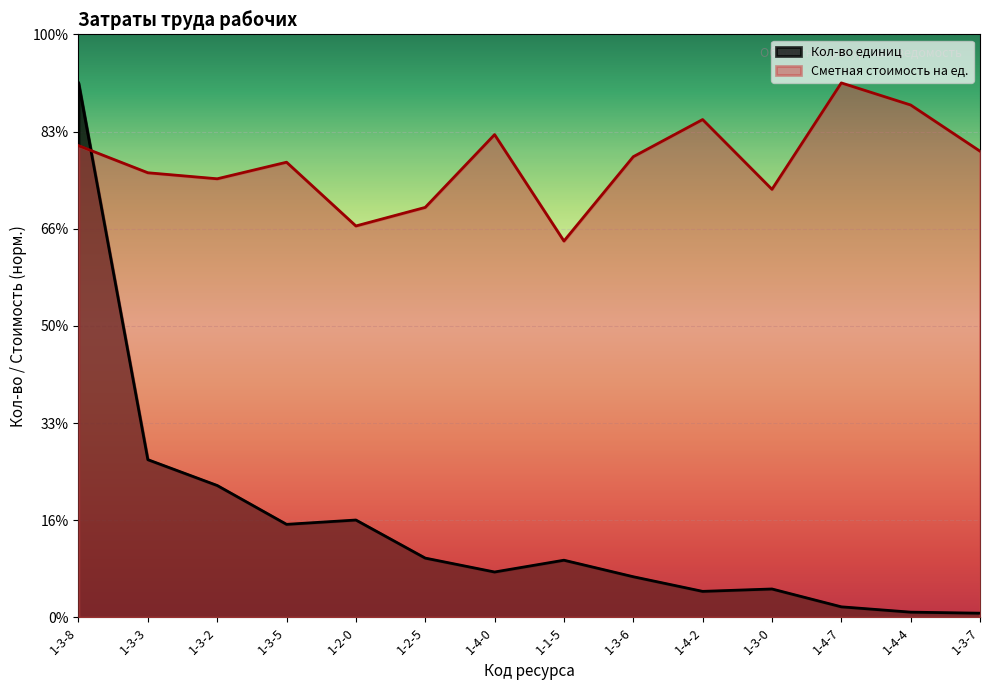

How many lines are shown in the chart?

2